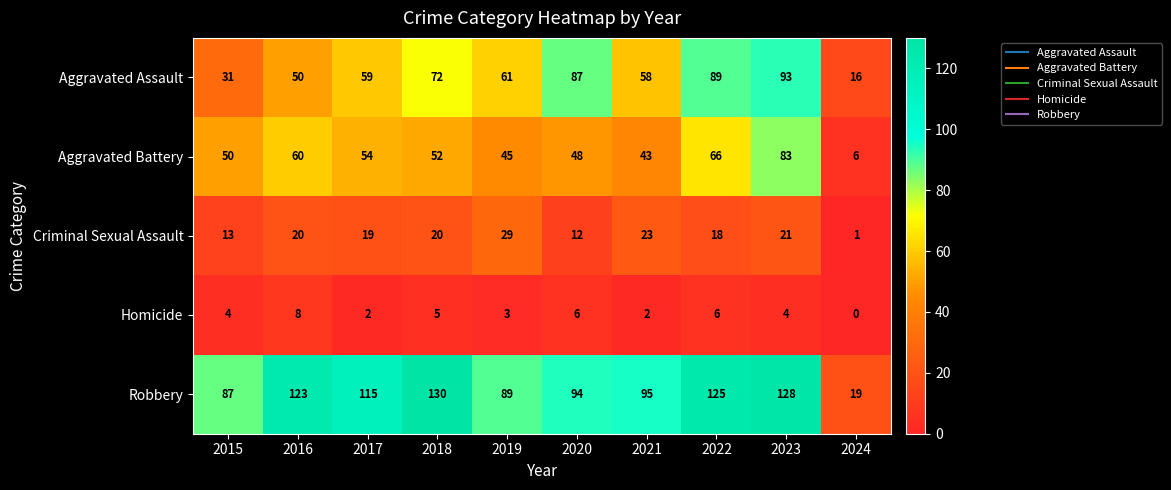

How many categories are shown in the chart?

10